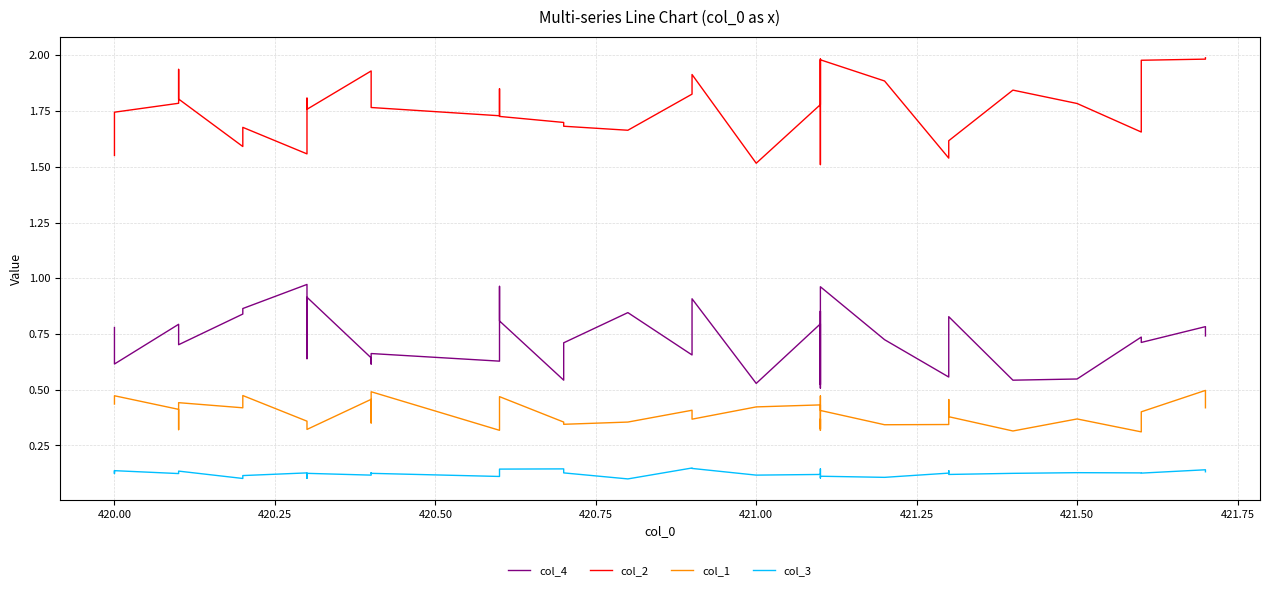

The value of col_2 at 12 is 0.6. True or false?

False